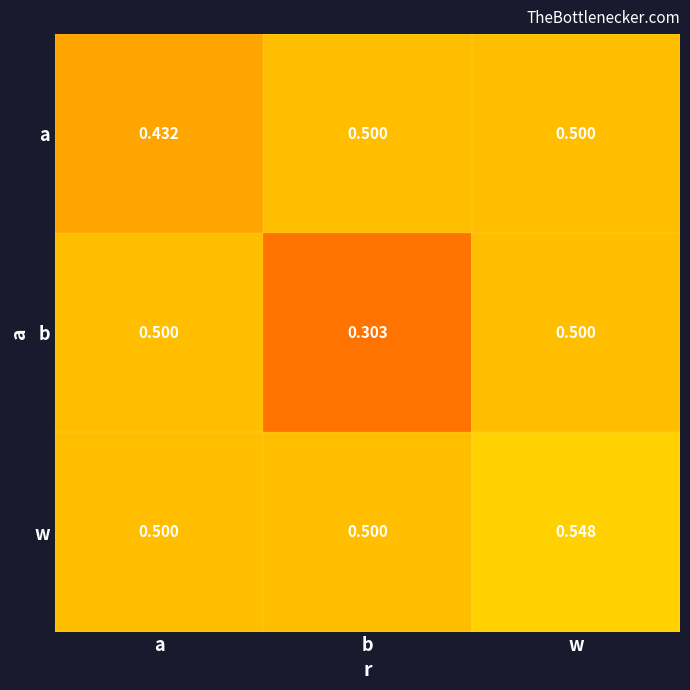

Which label corresponds to the smallest value in the chart?

b